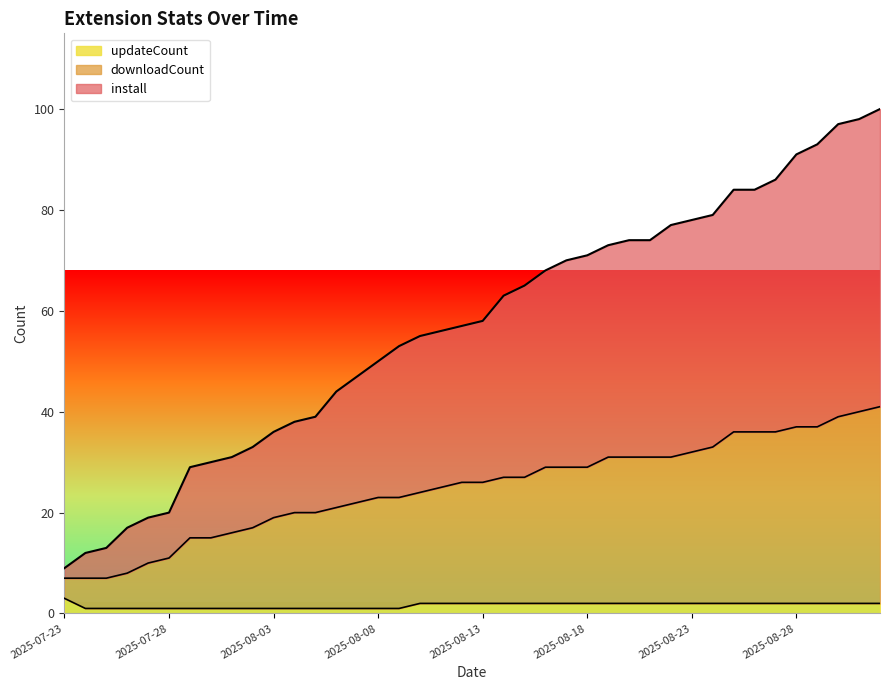

Rank the categories by install value from highest to lowest.

2025-09-01, 2025-08-31, 2025-08-30, 2025-08-29, 2025-08-28, 2025-08-27, 2025-08-25, 2025-08-26, 2025-08-24, 2025-08-23, 2025-08-22, 2025-08-20, 2025-08-21, 2025-08-19, 2025-08-18, 2025-08-17, 2025-08-16, 2025-08-15, 2025-08-14, 2025-08-13, 2025-08-12, 2025-08-11, 2025-08-10, 2025-08-09, 2025-08-08, 2025-08-07, 2025-08-06, 2025-08-05, 2025-08-04, 2025-08-03, 2025-08-02, 2025-08-01, 2025-07-31, 2025-07-30, 2025-07-28, 2025-07-27, 2025-07-26, 2025-07-25, 2025-07-24, 2025-07-23